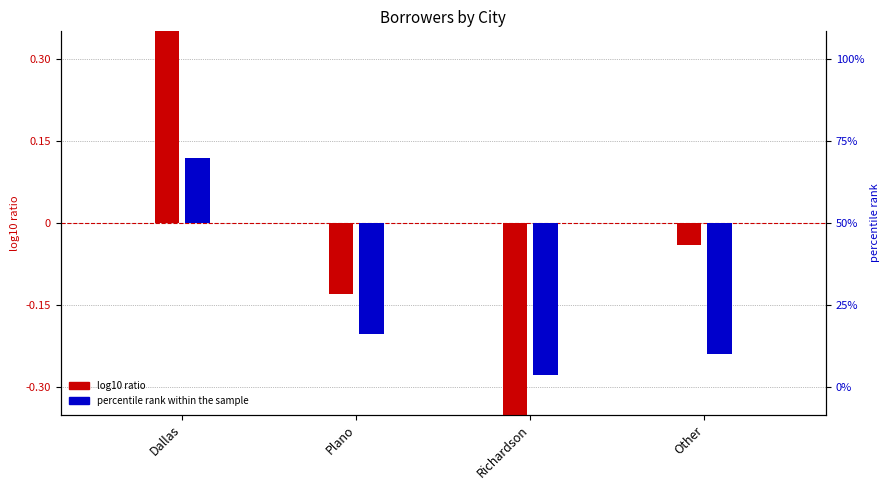

At which category is the sum across all series the highest?

Dallas